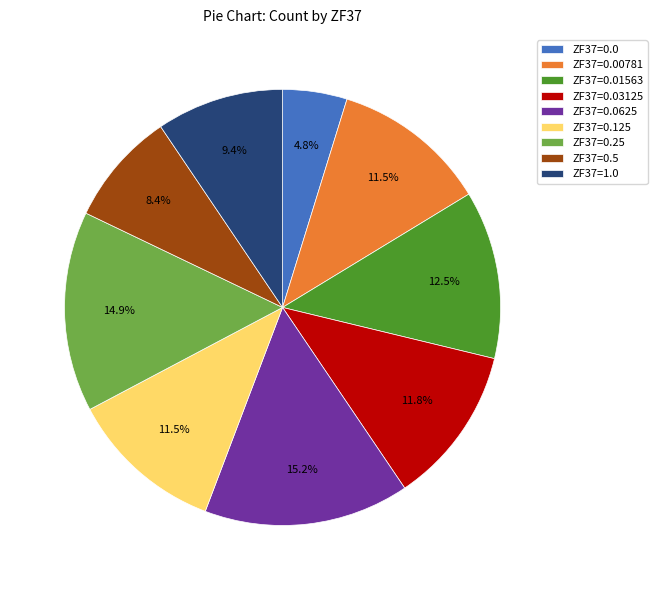

The ZF37=0.01563 slice represents 12% of the pie. True or false?

True